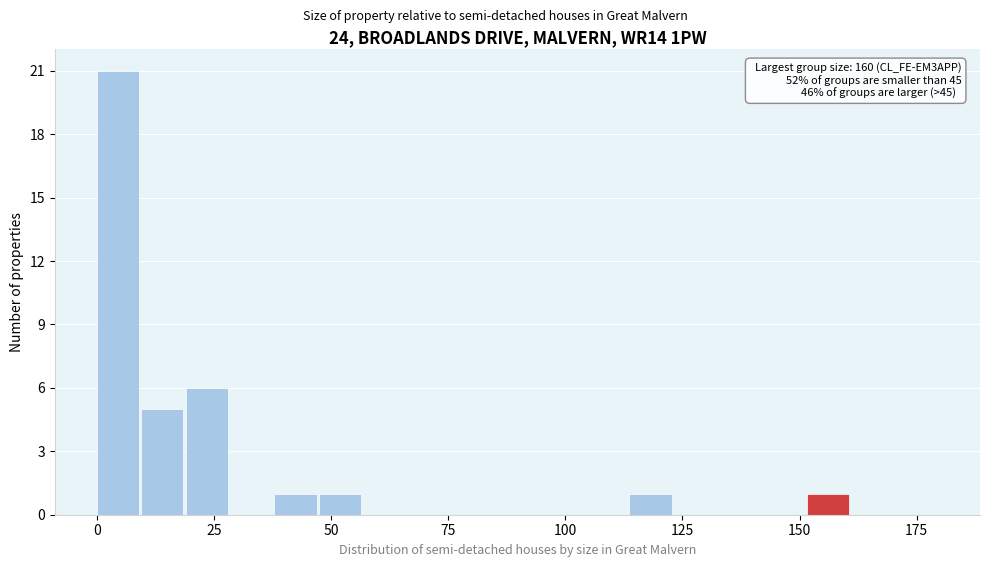

Read against the x-axis, roughly where is the centre of the tallest bar?

5